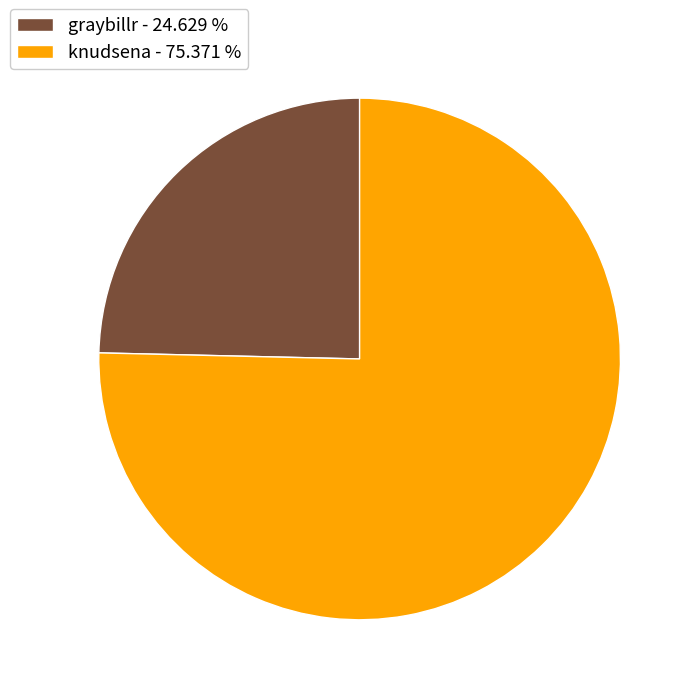

Is the sum of graybillr - 24.629 % and knudsena - 75.371 % greater than half?

Yes